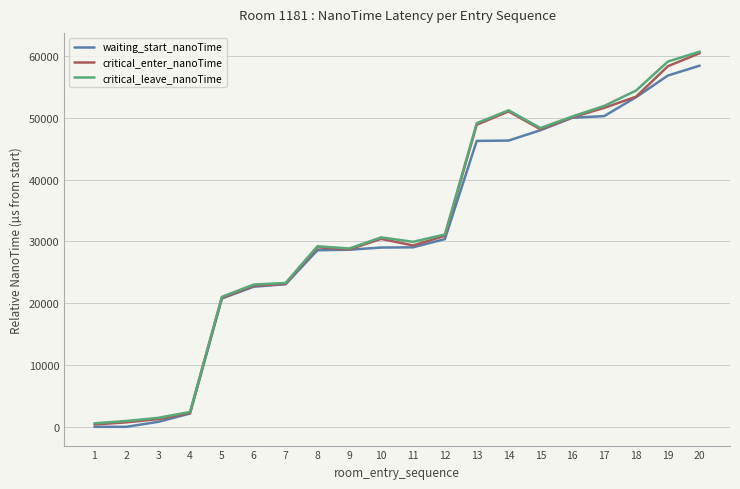

The value of waiting_start_nanoTime at 10 is 29008.1. True or false?

True